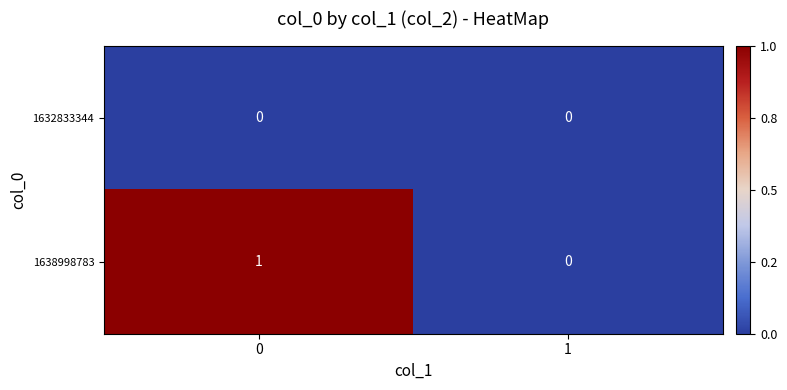

How many series are shown in this chart?

2